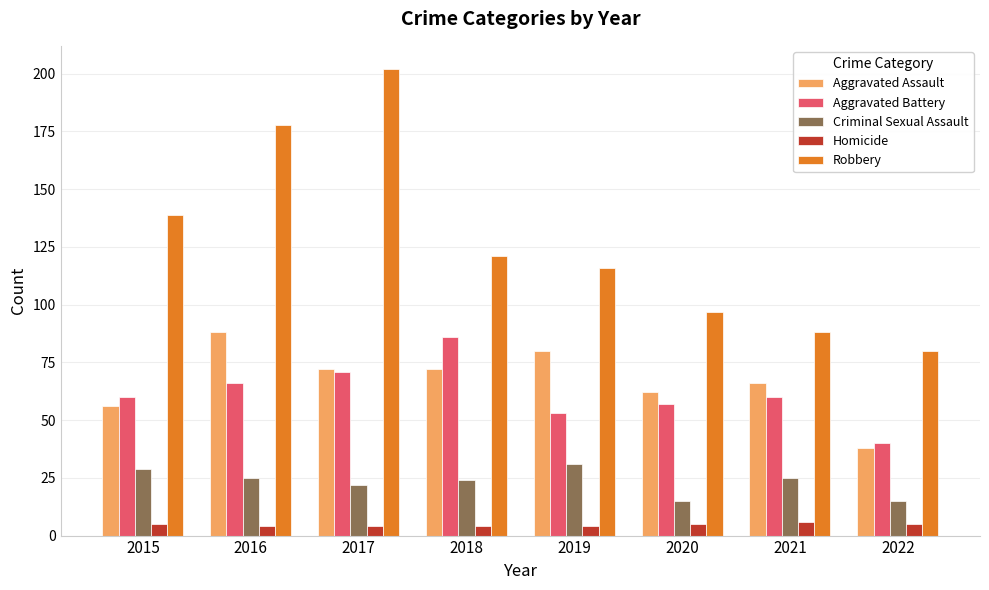

Which series changed the most between 2016 and 2021?

Robbery